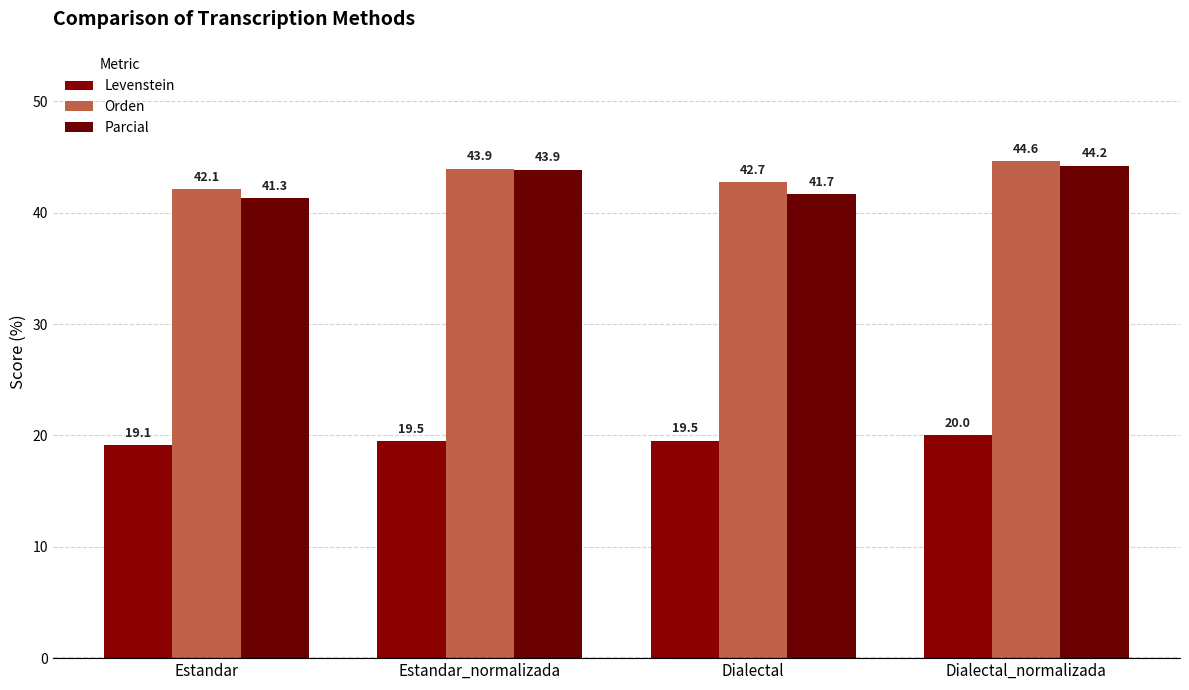

The Orden series shows 44.6 at Dialectal_normalizada. True or false?

True